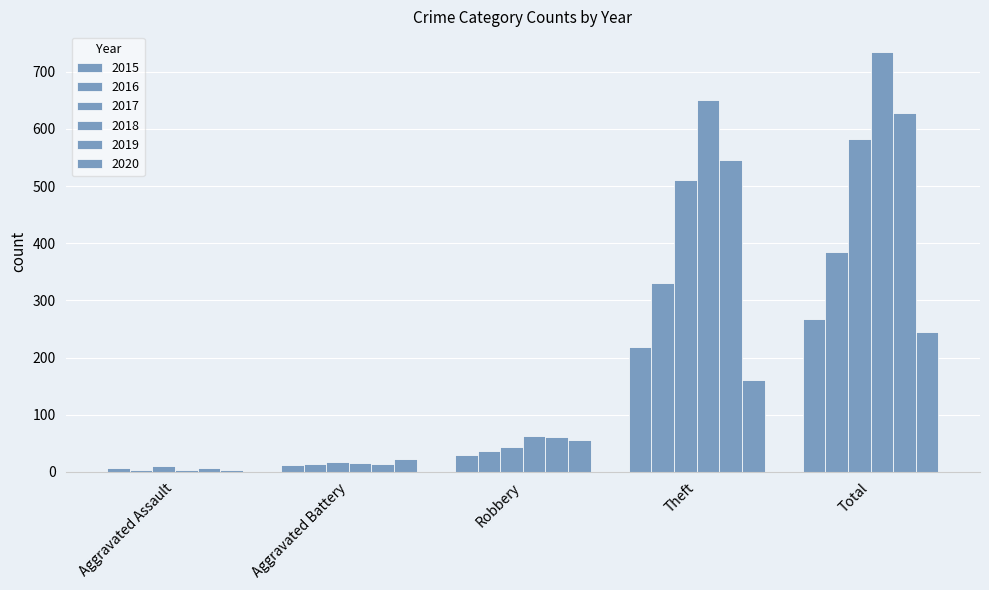

Are the bars horizontal?

No